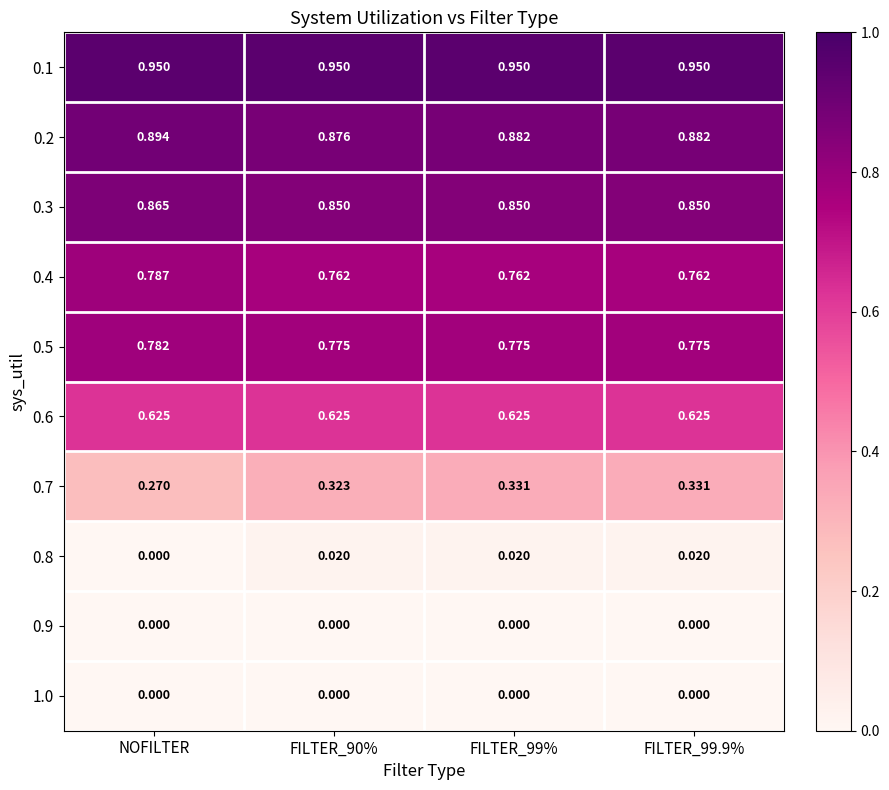

Where is 0.8 nearest to the value 0?

NOFILTER